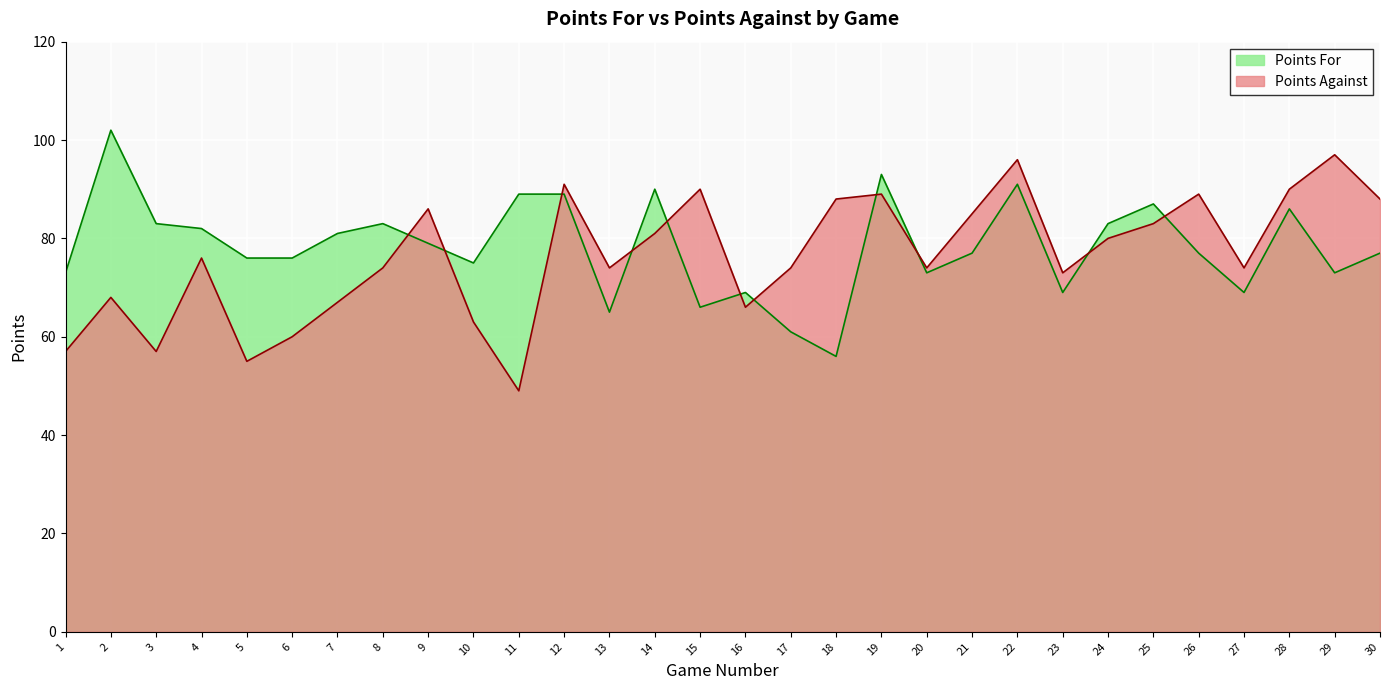

What is the sum of the Points Against values at 26 and 4?

165